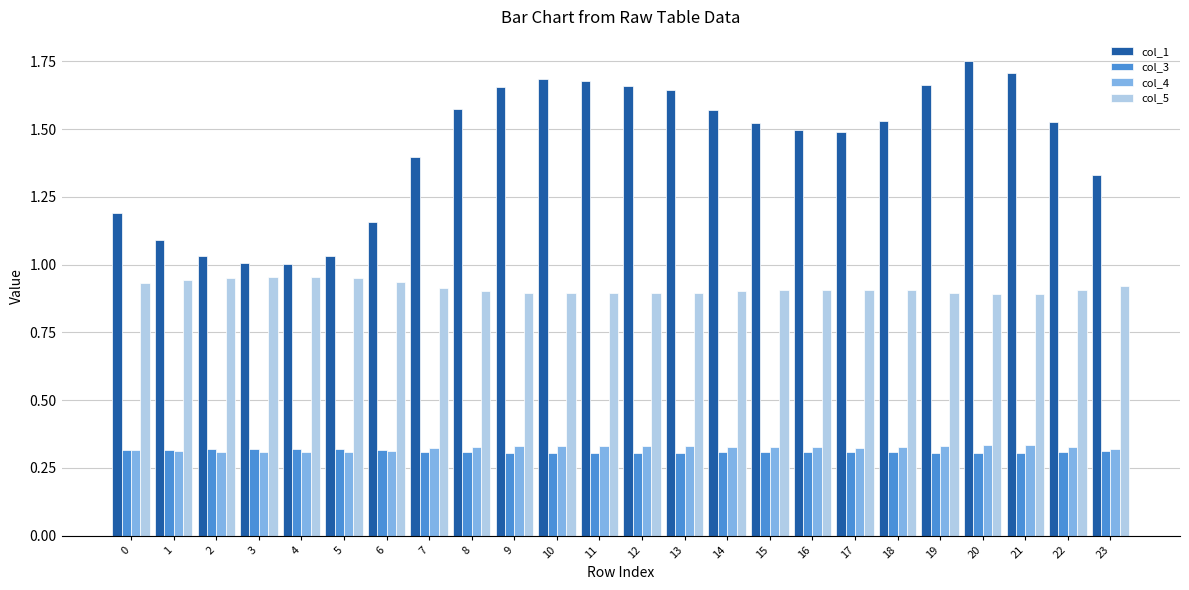

Does the chart contain stacked bars?

No